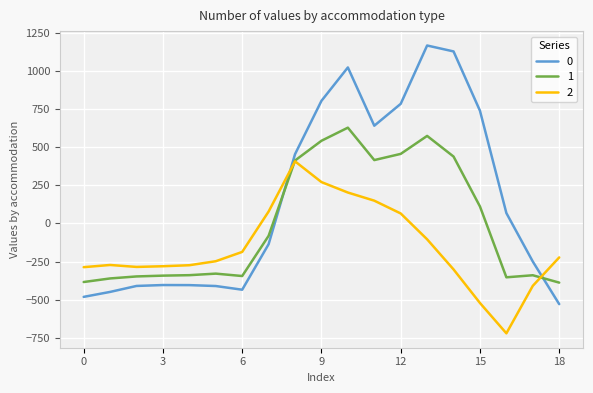

List the series in order of their peak value, lowest first.

2, 1, 0